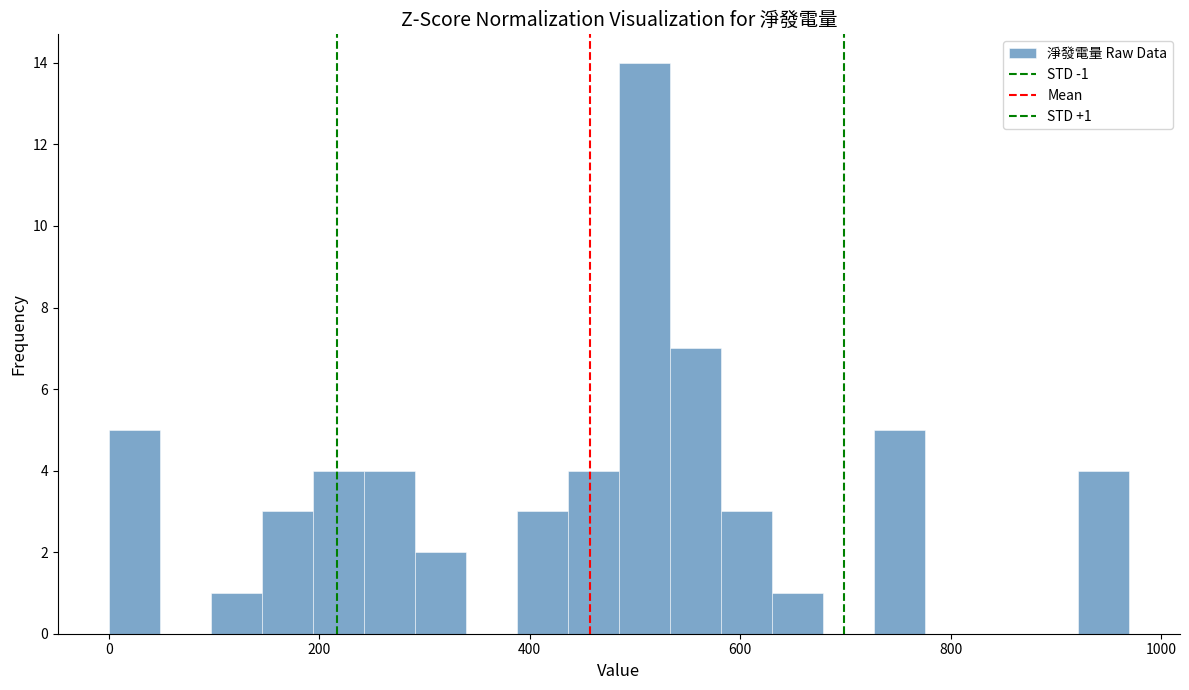

Around what value on the x-axis is the tallest bar? Give the approximate position of its centre, as read against the axis.

500